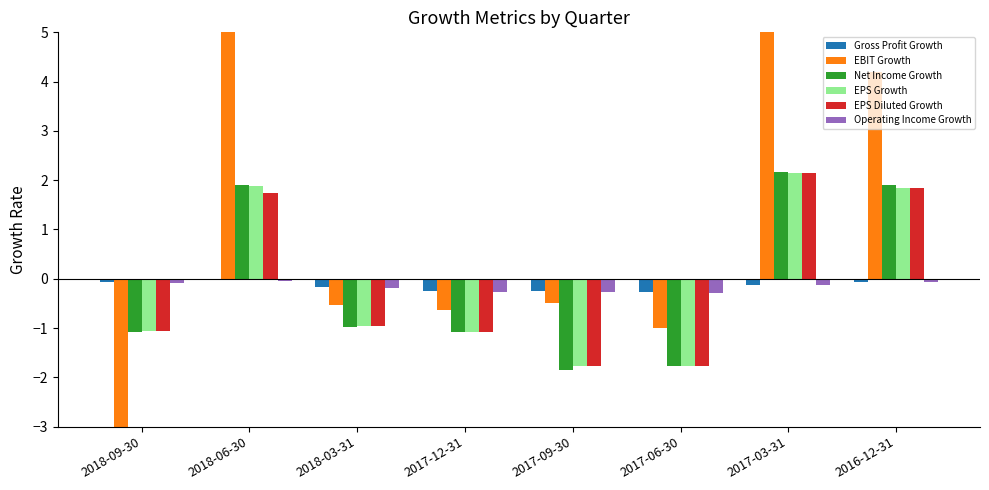

Rank the categories by EPS Growth value from highest to lowest.

2017-03-31, 2018-06-30, 2016-12-31, 2018-03-31, 2018-09-30, 2017-12-31, 2017-06-30, 2017-09-30